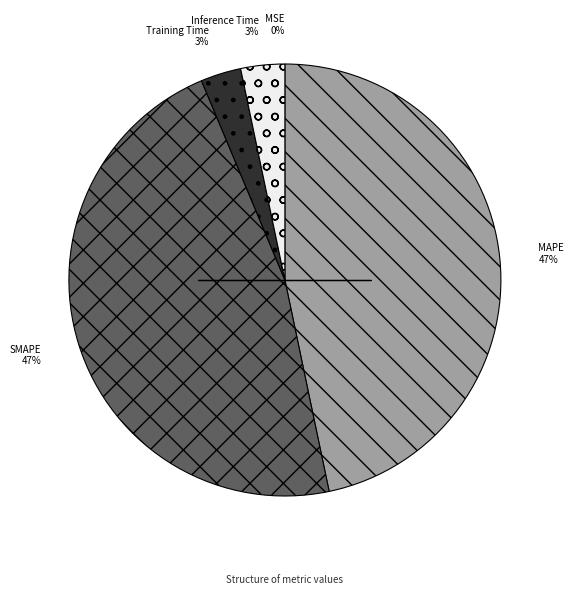

How many slices are in this pie chart?

5